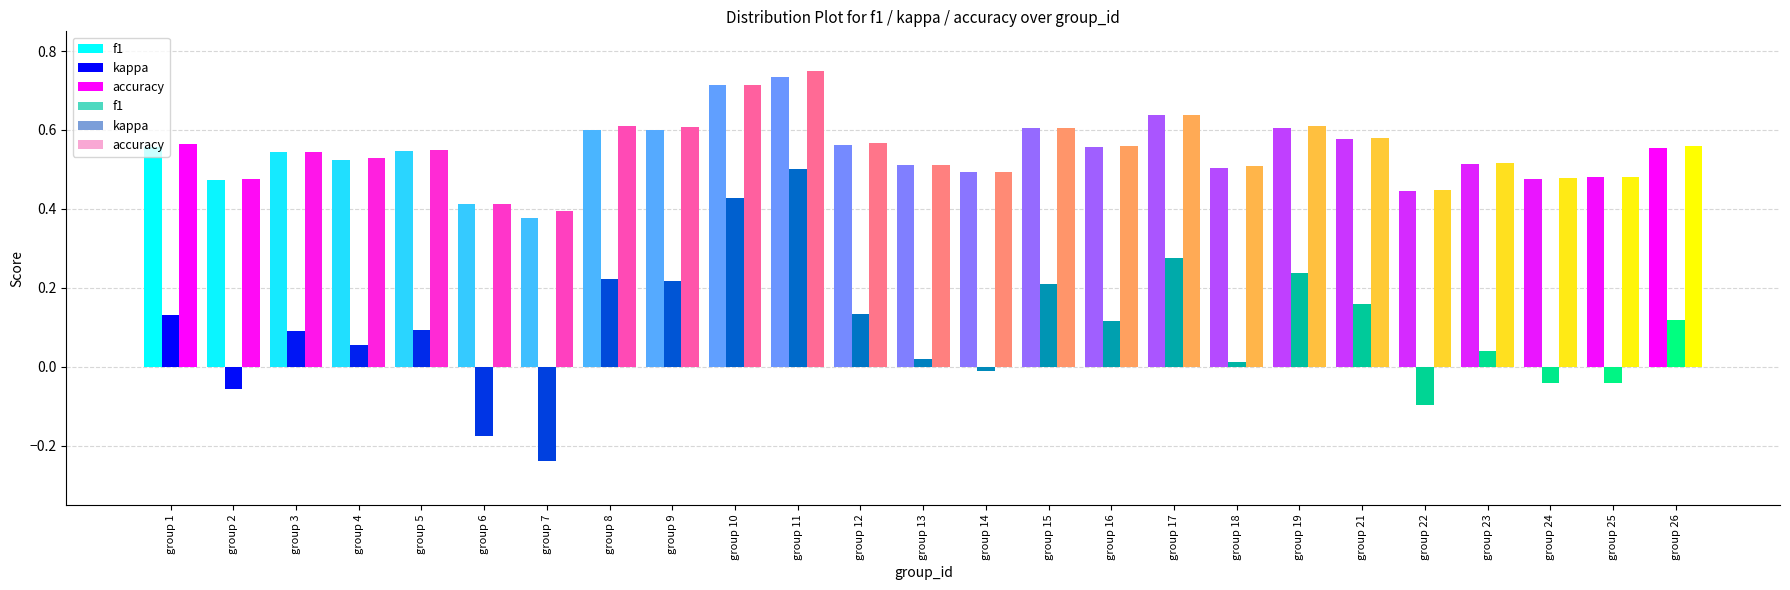

What are all the series names shown in the legend?

f1, kappa, accuracy